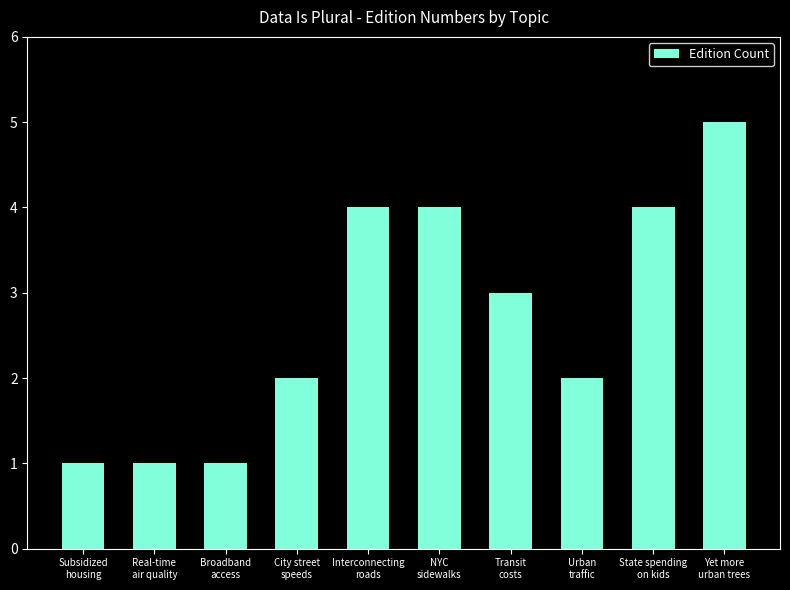

How many values are between 1 and 4?

9